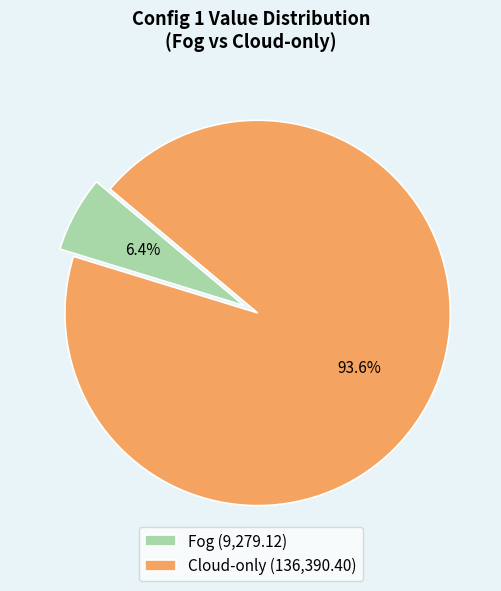

To the nearest percent, what portion does Fog represent?

6%